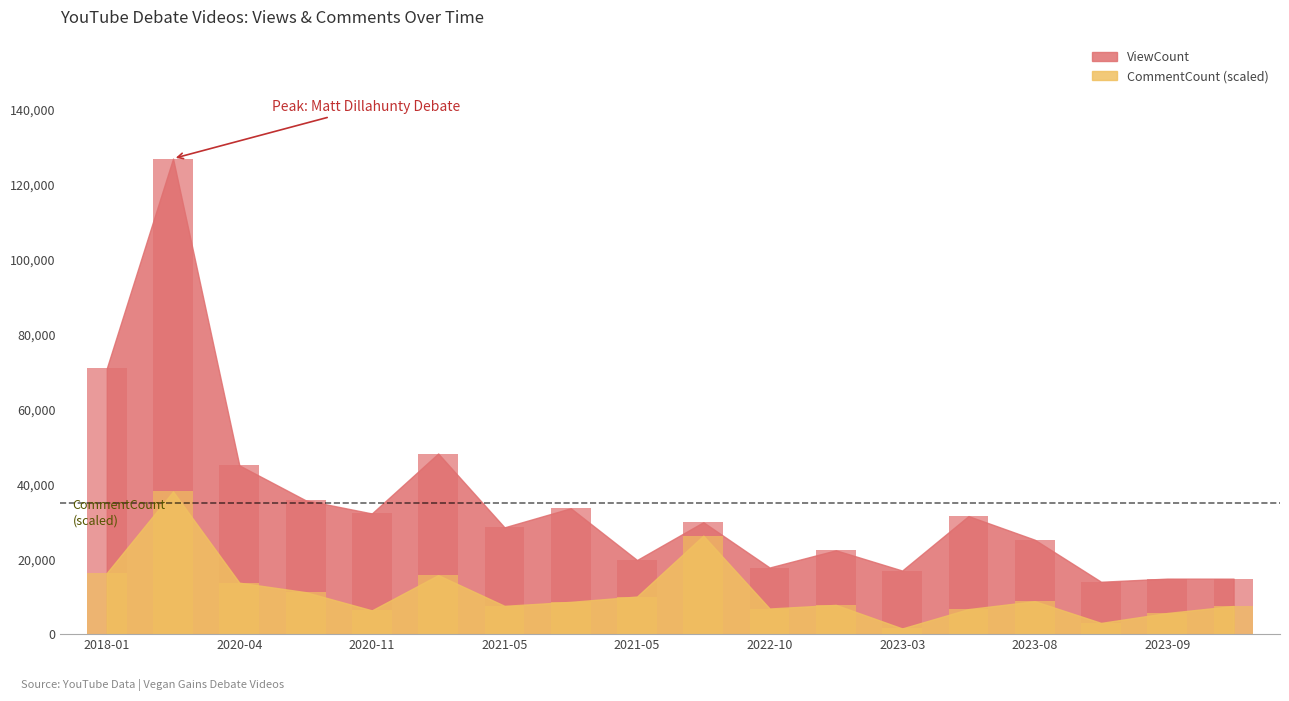

Which series has the widest spread of values?

ViewCount